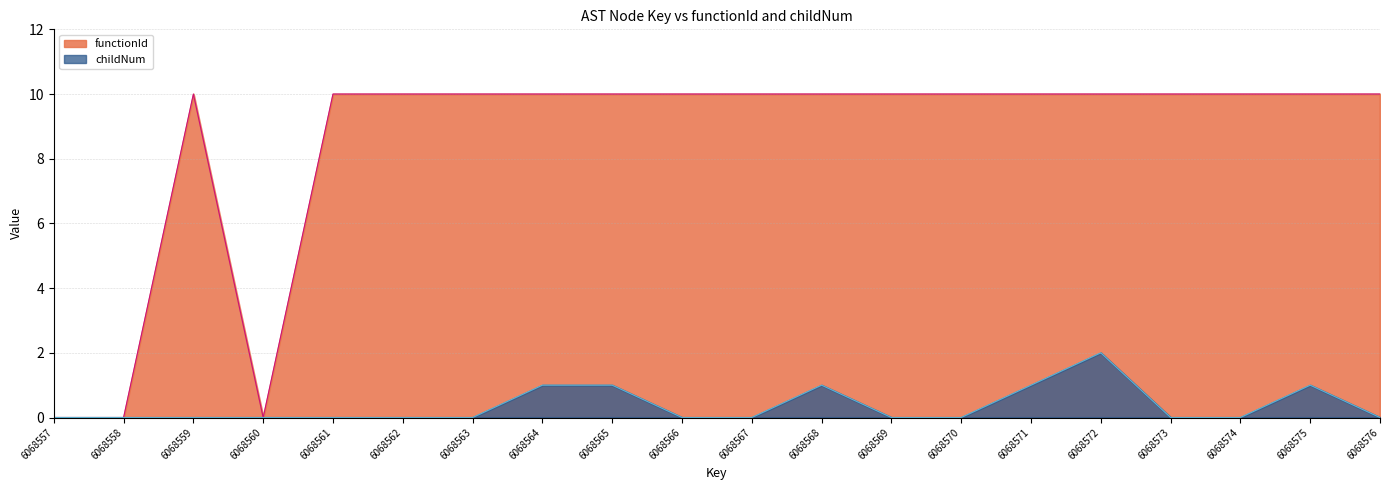

Which series has the largest total across all categories?

functionId